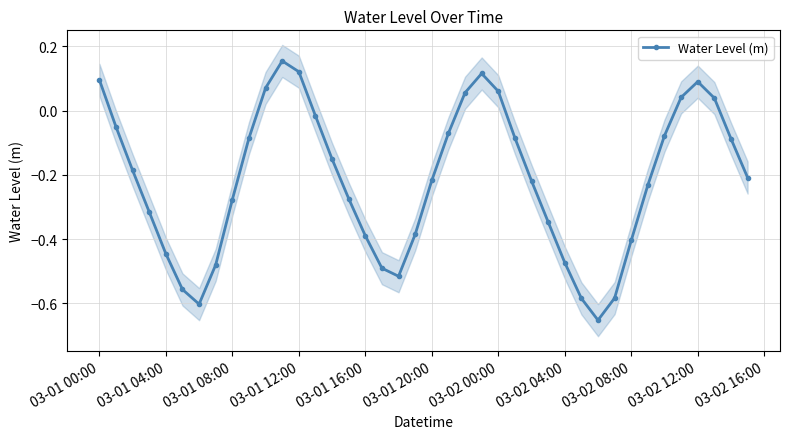

The Water Level (m) series shows -0.6 at 03-02 04:00. True or false?

False